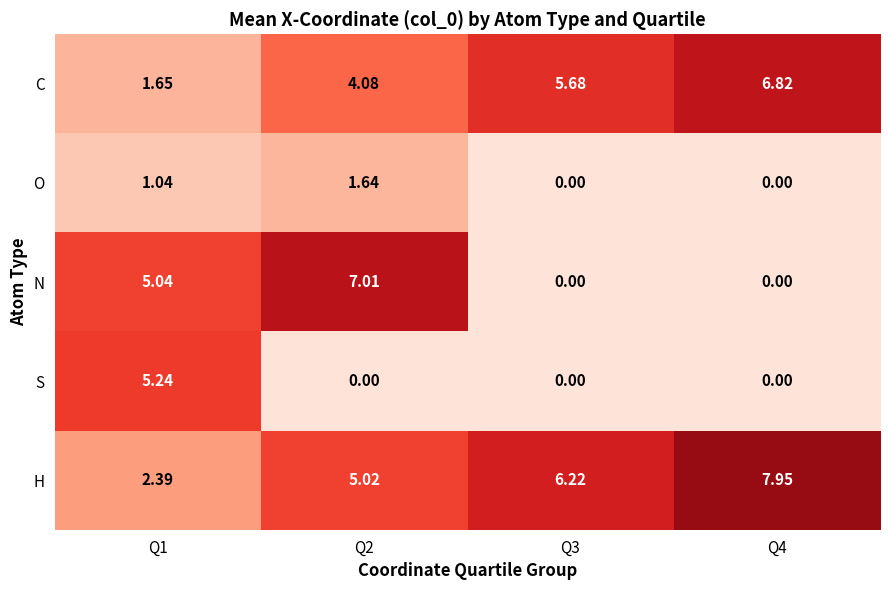

How many series are shown in this chart?

5